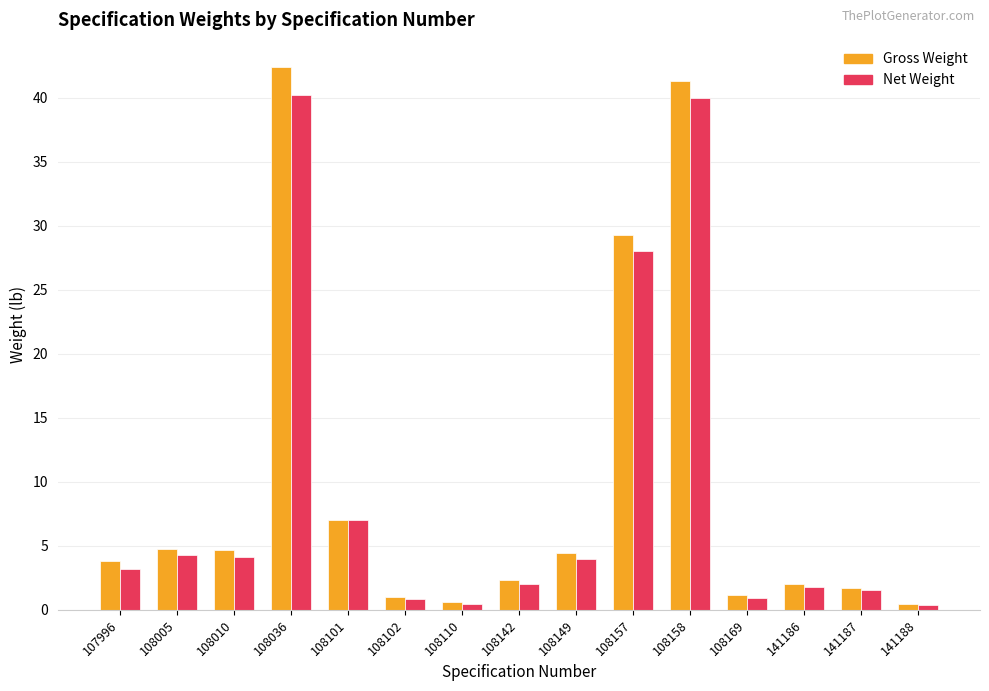

What is the difference between the Net Weight values at 141187 and 141188?

1.2